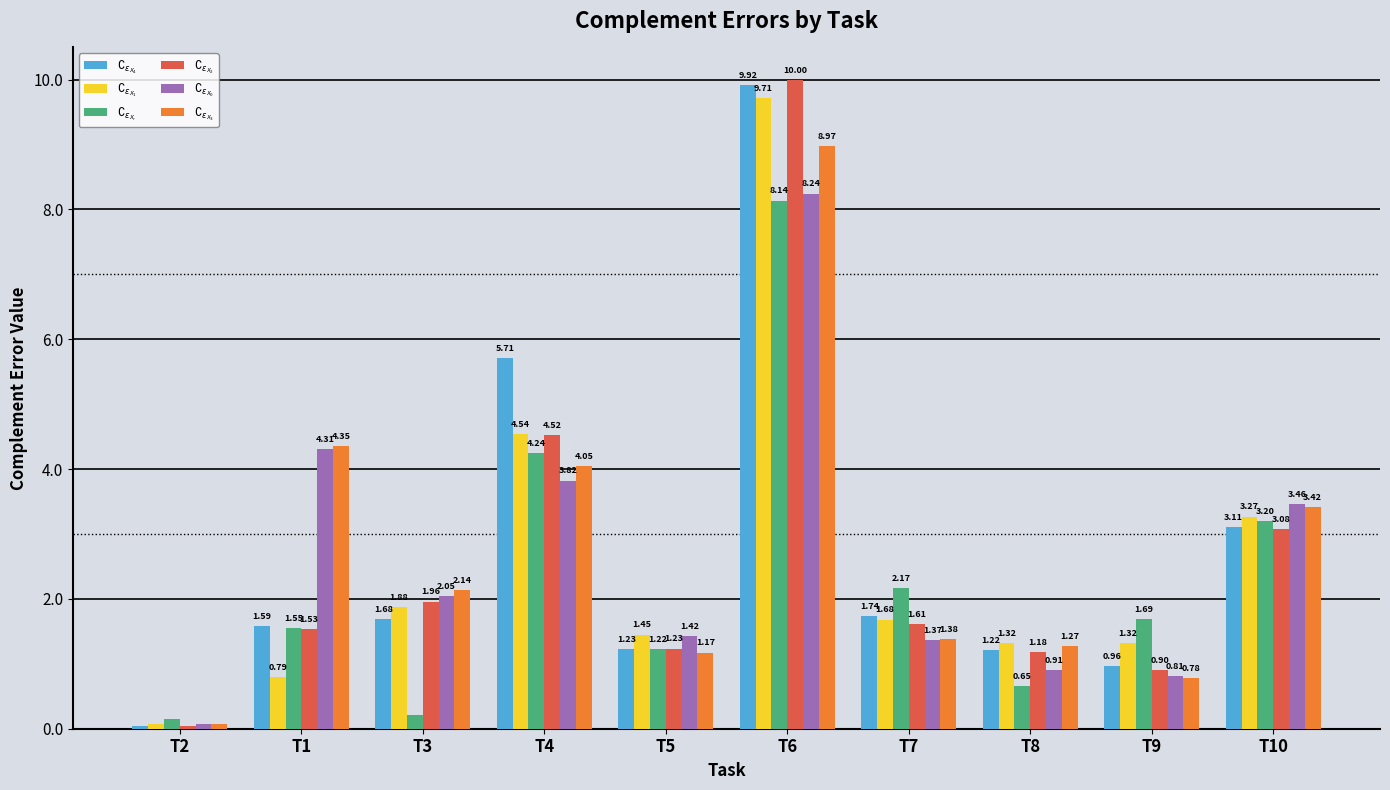

What is the maximum value for $\complement_{\epsilon_{X_4}}$?

9.9